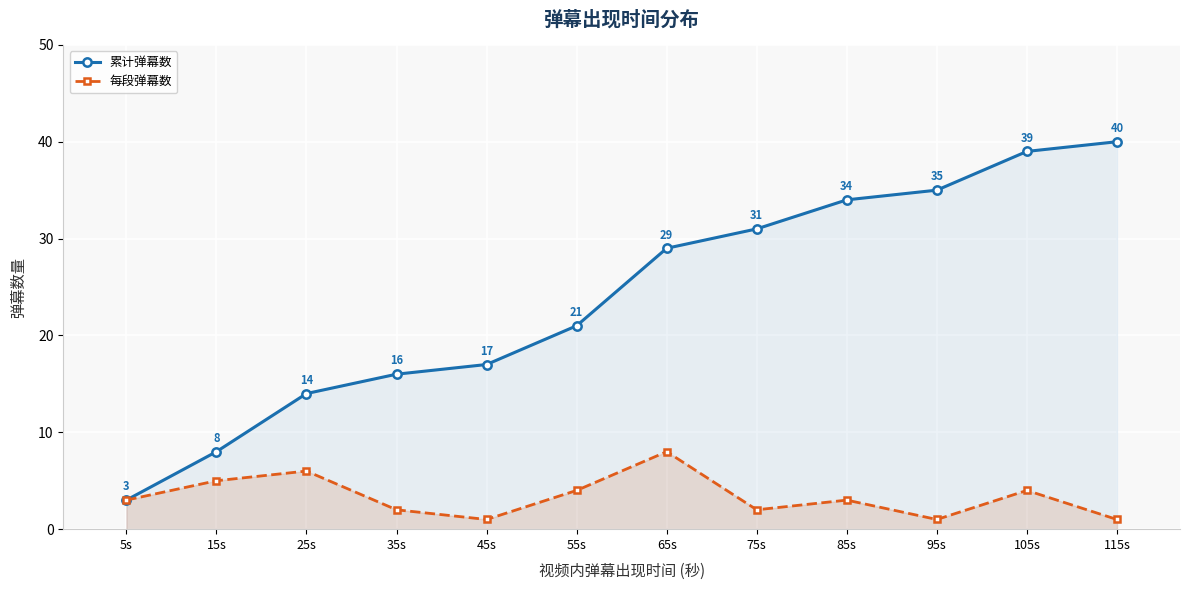

What is the difference between the second highest and second lowest values in the 累计弹幕数 series?

31